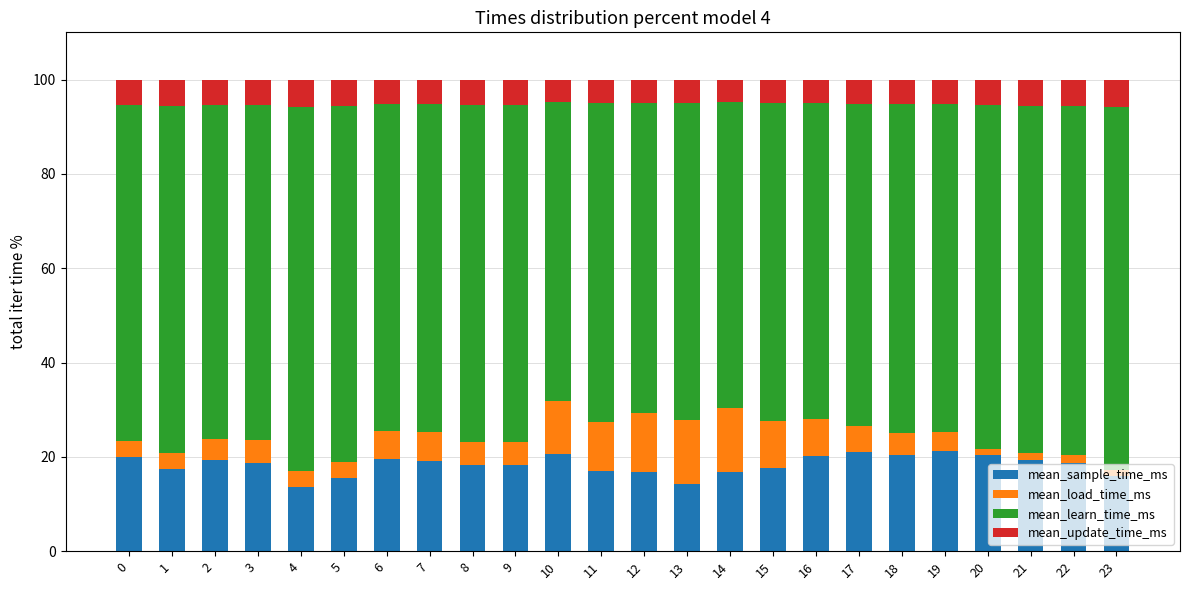

The value of mean_sample_time_ms at 1 is 17.5. True or false?

True